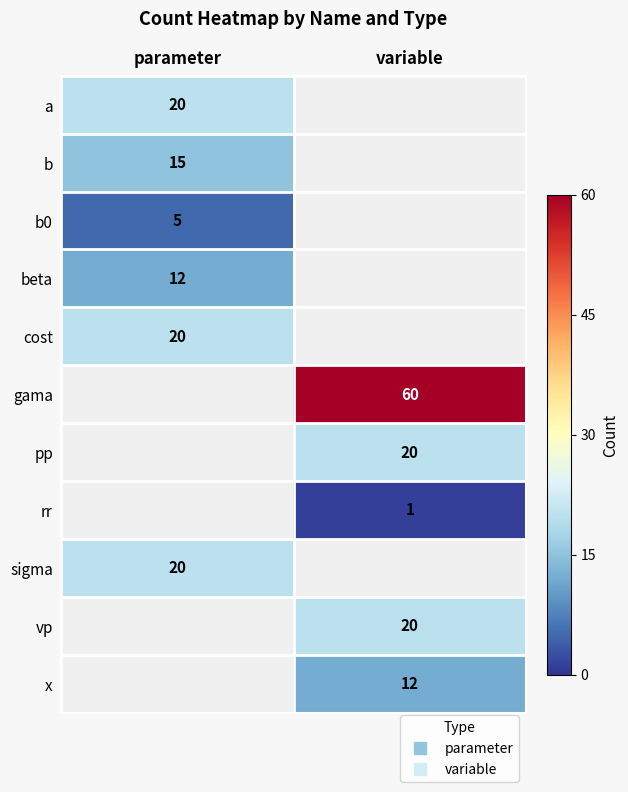

How many series are shown in this chart?

11